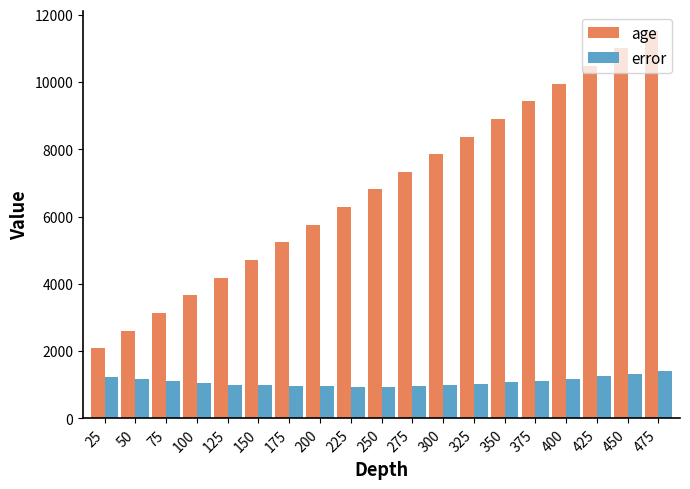

How many series are shown in this chart?

2